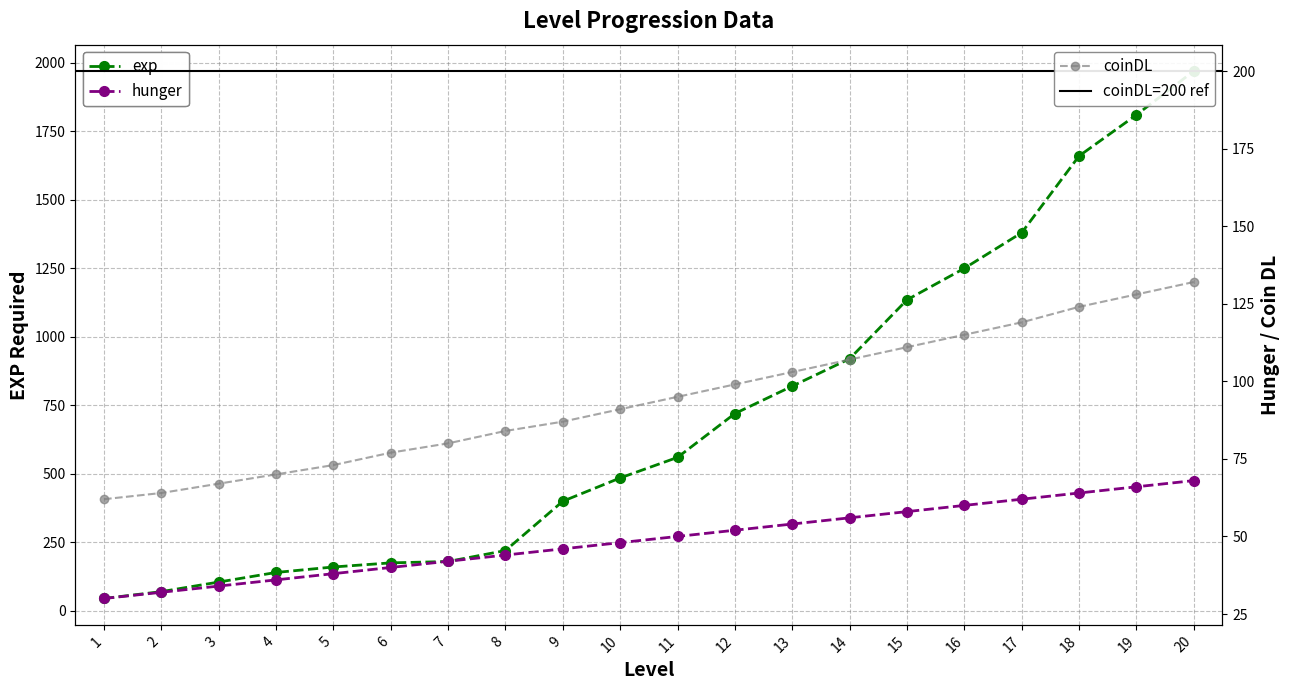

At how many categories does at least one series exceed 894?

7